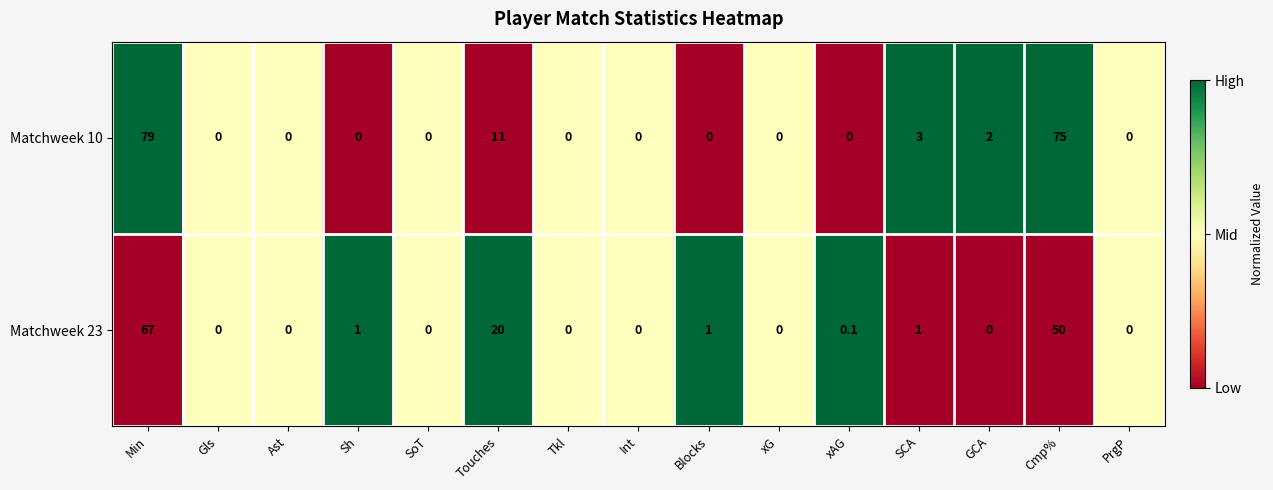

List the series in order of their peak value, highest first.

Matchweek 10, Matchweek 23